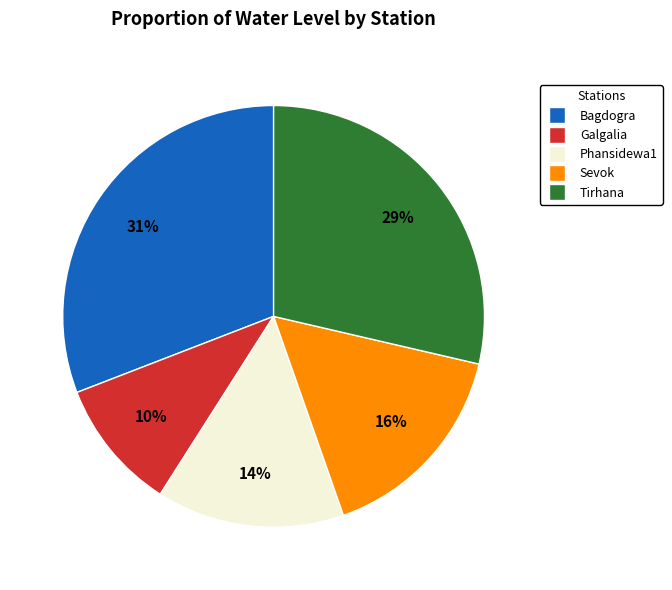

Count the number of slices in the pie.

5